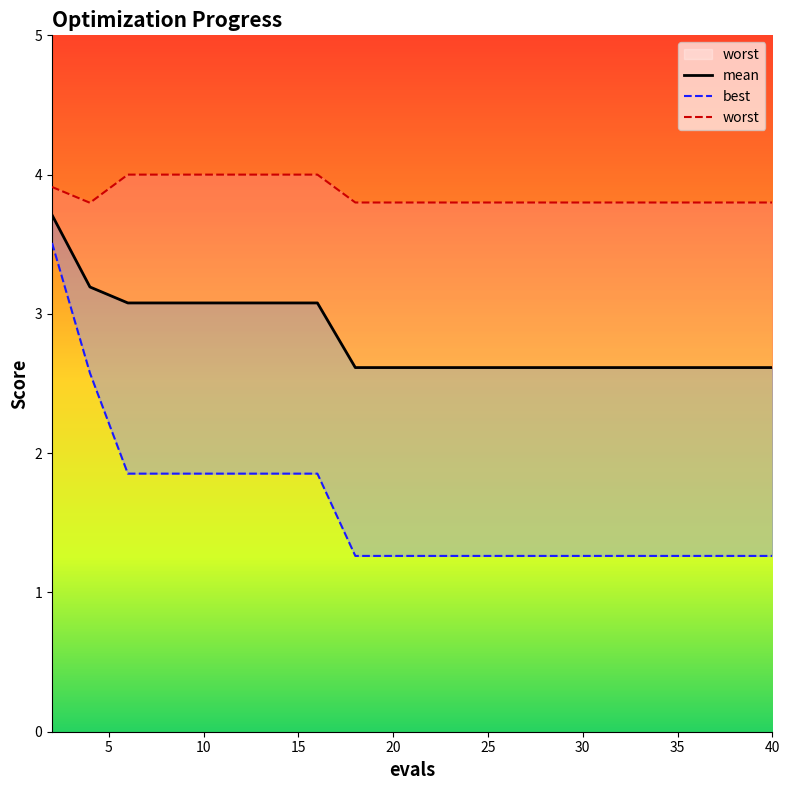

True or false: best and worst cross at least once.

False